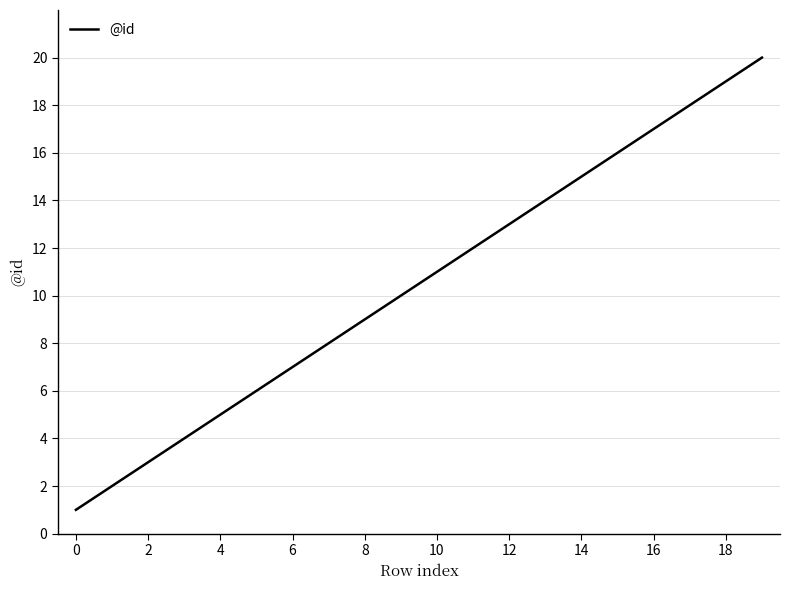

What is the difference between the maximum and minimum values?

19